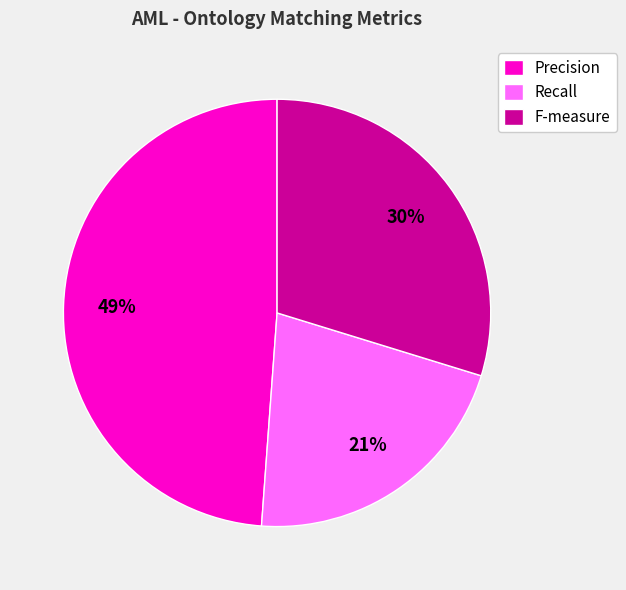

Between F-measure and Recall, which is larger?

F-measure